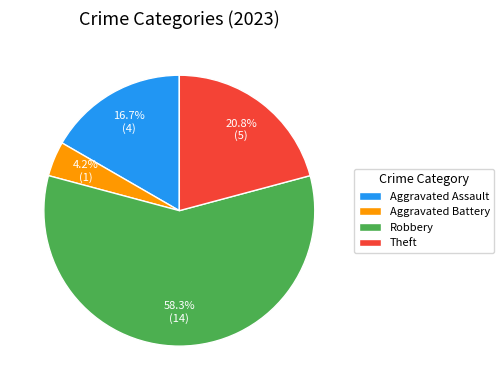

Which category has the biggest portion of the pie?

Robbery